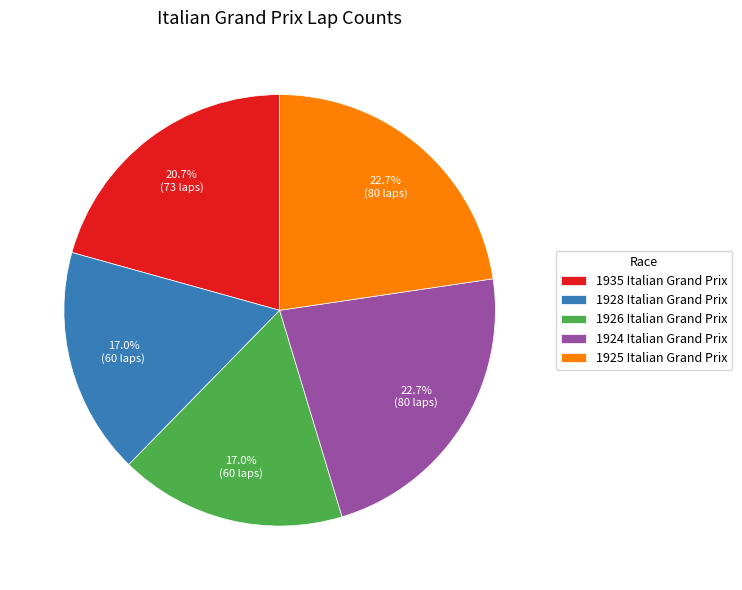

How many segments does this pie chart have?

5